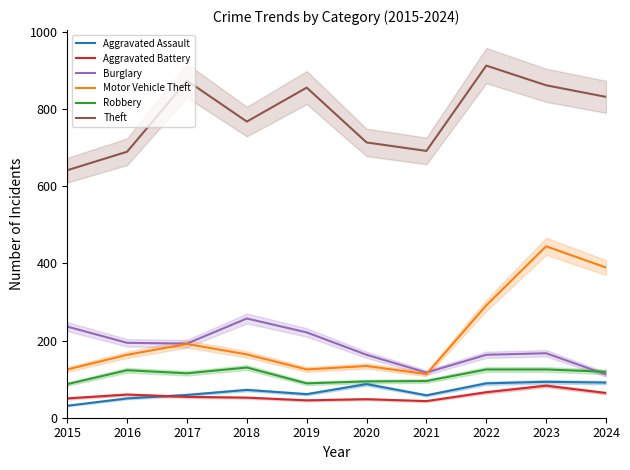

How many interior local valleys does the Burglary series have?

2